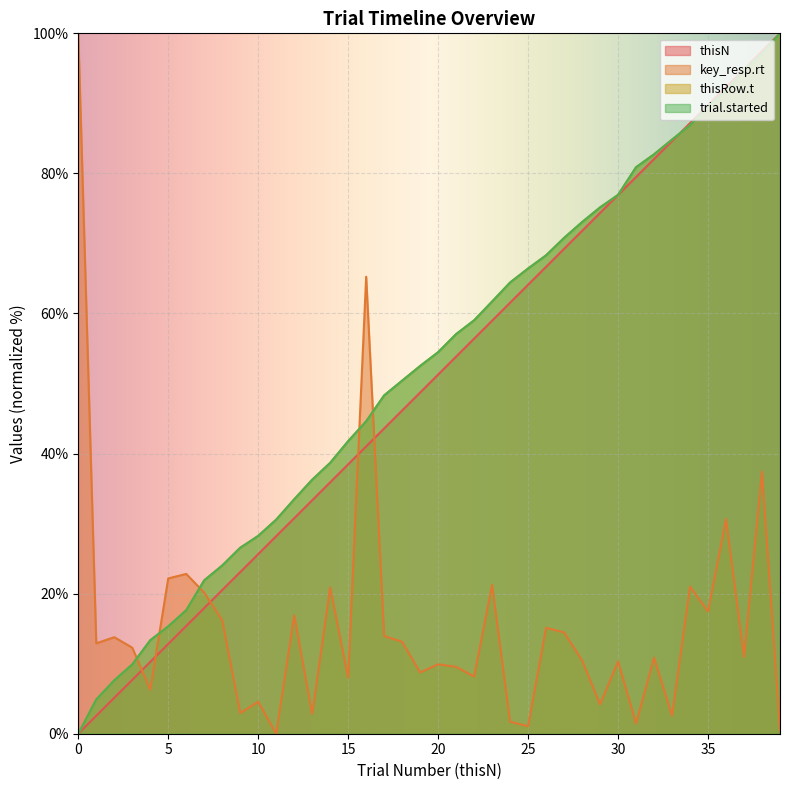

Reading left to right, extract all data points from this chart.

thisN: 0.0	2.6	5.1	7.7	10.3	12.8	15.4	17.9	20.5	23.1	25.6	28.2	30.8	33.3	35.9	38.5	41.0	43.6	46.2	48.7	51.3	53.8	56.4	59.0	61.5	64.1	66.7	69.2	71.8	74.4	76.9	79.5	82.1	84.6	87.2	89.7	92.3	94.9	97.4	100.0
key_resp.rt: 100.0	12.9	13.8	12.3	6.3	22.2	22.8	20.1	16.2	3.0	4.6	0.0	16.9	2.8	20.9	8.0	65.3	14.0	13.1	8.8	9.9	9.5	8.2	21.2	1.7	1.1	15.1	14.5	10.5	4.2	10.3	1.5	10.8	2.6	21.0	17.4	30.7	11.0	37.4	0.5
thisRow.t: 0.0	4.9	7.6	9.9	13.3	15.3	17.6	21.9	24.0	26.6	28.2	30.6	33.5	36.3	38.7	41.8	44.6	48.3	50.4	52.5	54.5	57.1	59.0	61.7	64.4	66.4	68.3	70.8	73.0	75.1	76.9	80.9	82.7	84.8	86.9	89.6	91.8	94.8	97.1	100.0
trial.started: 0.0	4.9	7.6	9.9	13.3	15.3	17.6	21.9	24.0	26.6	28.2	30.6	33.5	36.3	38.7	41.8	44.6	48.3	50.4	52.5	54.5	57.1	59.0	61.7	64.4	66.4	68.3	70.8	73.0	75.1	76.9	80.9	82.7	84.8	86.9	89.6	91.8	94.8	97.1	100.0